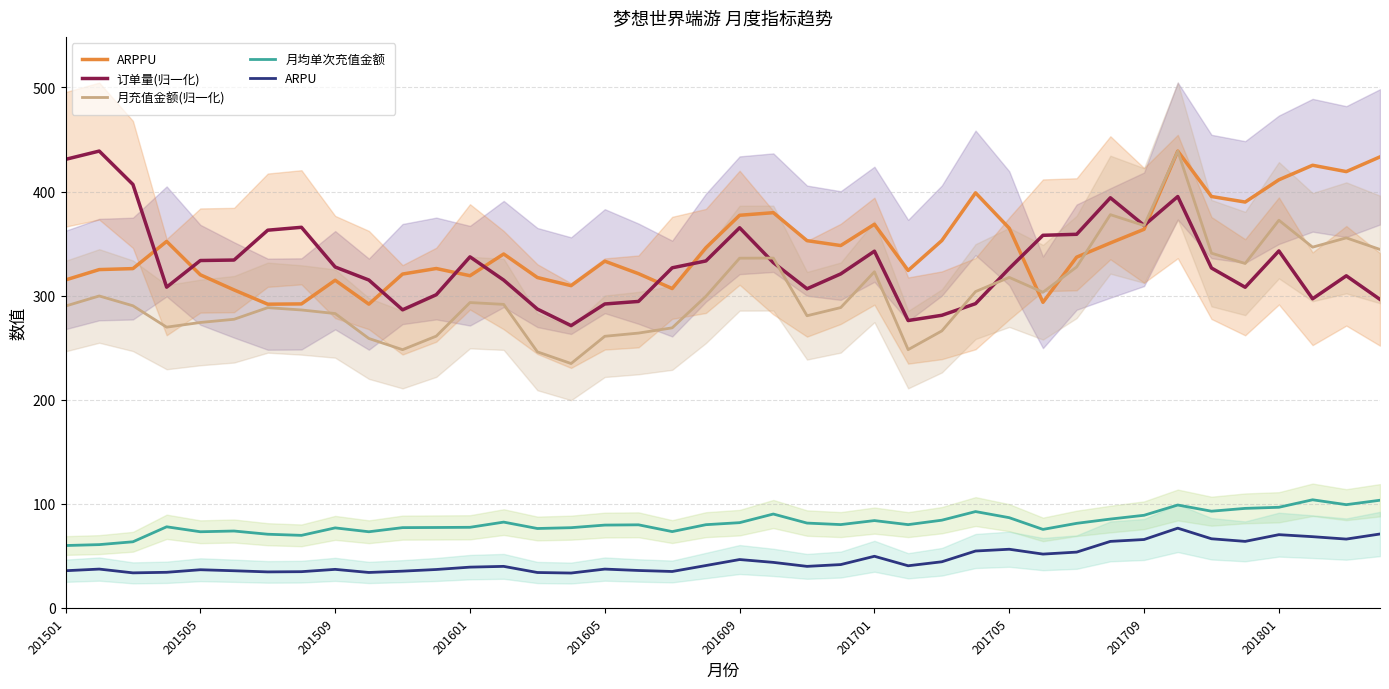

True or false: 月充值金额(归一化) has a value of 335.9 at 201609.

True